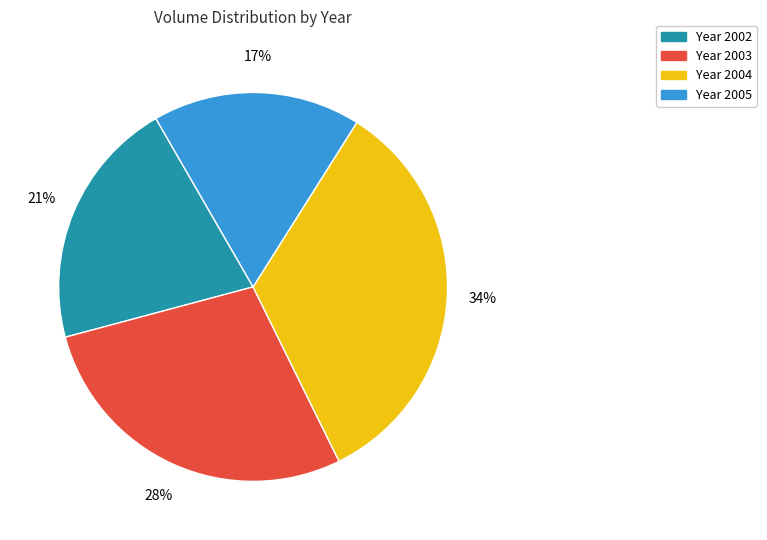

What percentage is the Year 2005 slice, to the nearest percent?

17%